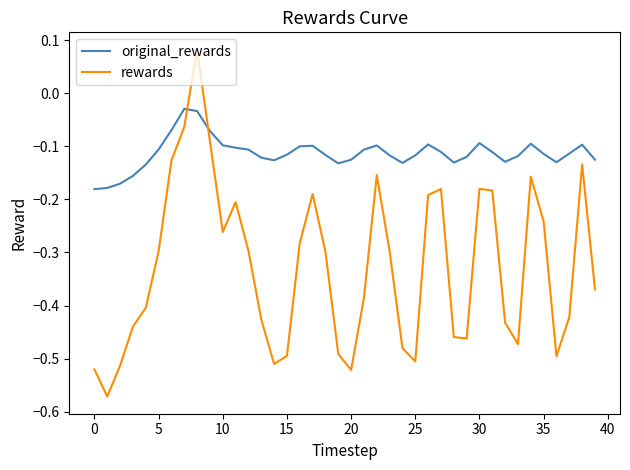

What is the difference between the second highest and second lowest values in the rewards series?

0.5